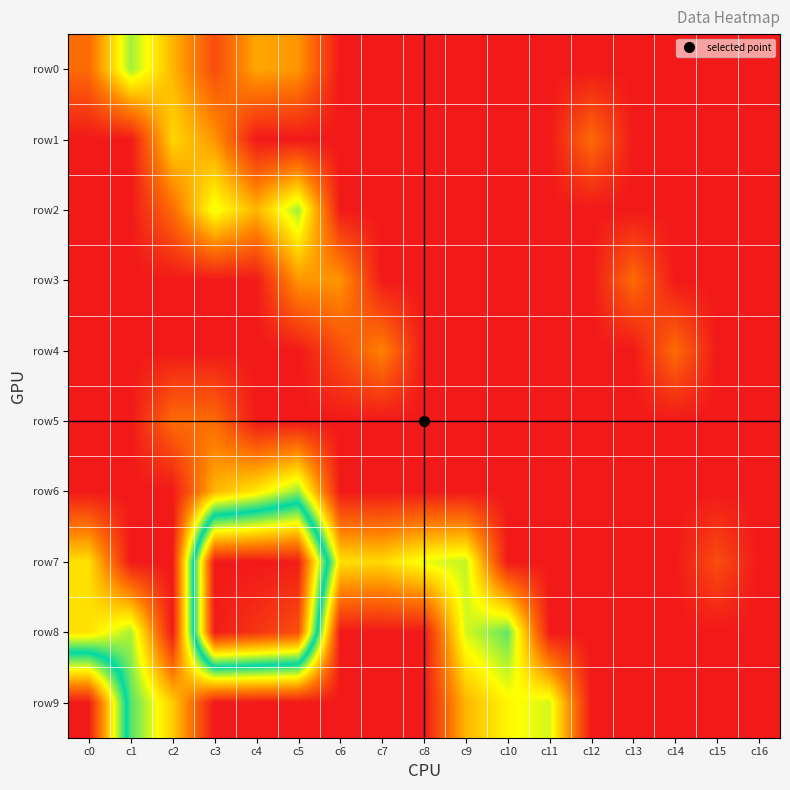

Reading right to left, what are all the values shown in this chart?

row0: c16=0.0	c15=0.0	c14=0.0	c13=0.0	c12=0.0	c11=0.0	c10=0.0	c9=0.0	c8=0.0	c7=0.0	c6=0.0	c5=1.6	c4=1.8	c3=0.7	c2=1.9	c1=3.2	c0=1.1
row1: c16=0.0	c15=0.0	c14=0.0	c13=0.0	c12=1.1	c11=0.0	c10=0.0	c9=0.0	c8=0.0	c7=0.0	c6=0.0	c5=0.0	c4=0.0	c3=1.6	c2=2.3	c1=0.0	c0=0.0
row2: c16=0.0	c15=0.0	c14=0.0	c13=0.0	c12=0.0	c11=0.0	c10=0.0	c9=0.0	c8=0.0	c7=0.0	c6=0.0	c5=3.2	c4=1.9	c3=2.8	c2=1.1	c1=0.0	c0=0.0
row3: c16=0.0	c15=0.0	c14=0.0	c13=1.1	c12=0.0	c11=0.0	c10=0.0	c9=0.0	c8=0.0	c7=0.0	c6=1.6	c5=1.6	c4=0.0	c3=0.0	c2=0.0	c1=0.0	c0=0.0
row4: c16=0.0	c15=0.0	c14=1.1	c13=0.0	c12=0.0	c11=0.0	c10=0.0	c9=0.0	c8=0.0	c7=1.4	c6=0.7	c5=0.0	c4=0.0	c3=0.0	c2=0.0	c1=0.0	c0=0.0
row5: c16=0.0	c15=0.0	c14=0.0	c13=0.0	c12=0.0	c11=0.0	c10=0.0	c9=0.0	c8=0.0	c7=0.0	c6=0.0	c5=0.0	c4=0.0	c3=1.1	c2=1.1	c1=0.0	c0=0.0
row6: c16=0.0	c15=0.0	c14=0.0	c13=0.0	c12=0.0	c11=0.0	c10=0.0	c9=0.0	c8=0.0	c7=0.0	c6=0.0	c5=3.3	c4=2.5	c3=1.9	c2=0.0	c1=0.0	c0=0.0
row7: c16=0.0	c15=0.7	c14=0.0	c13=0.0	c12=0.0	c11=0.0	c10=0.0	c9=3.0	c8=2.8	c7=2.3	c6=2.4	c5=8.1	c4=8.2	c3=8.1	c2=0.0	c1=0.0	c0=2.4
row8: c16=0.0	c15=0.0	c14=0.0	c13=0.0	c12=0.0	c11=0.0	c10=3.6	c9=2.9	c8=0.0	c7=0.0	c6=0.0	c5=7.4	c4=7.8	c3=8.1	c2=0.0	c1=3.2	c0=2.4
row9: c16=0.0	c15=0.0	c14=0.0	c13=0.0	c12=0.0	c11=2.9	c10=2.6	c9=1.9	c8=0.0	c7=0.0	c6=0.0	c5=0.0	c4=0.0	c3=0.0	c2=2.2	c1=3.6	c0=8.1